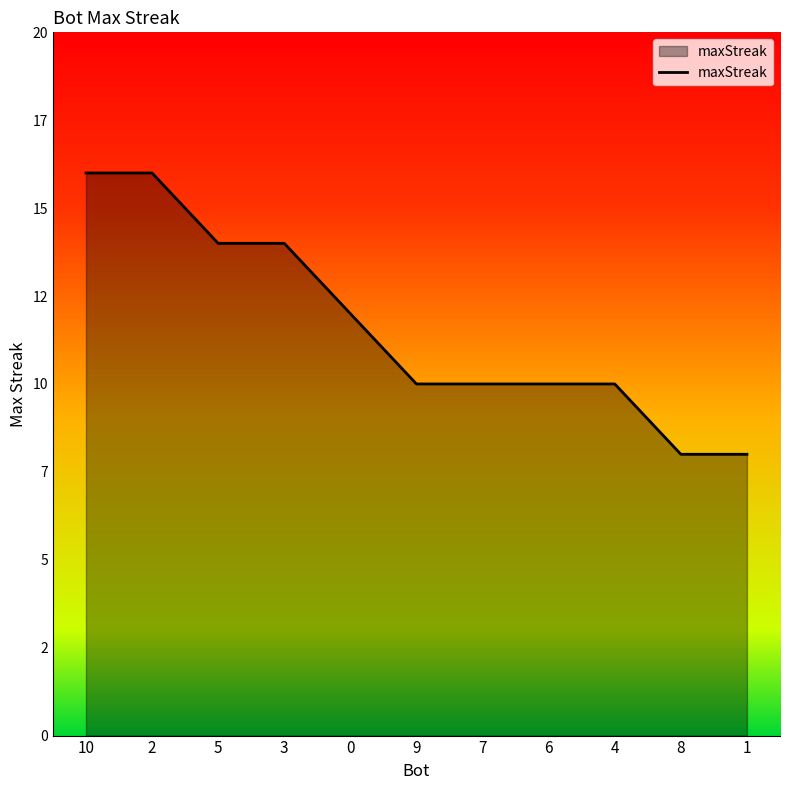

What is the smallest value displayed?

8